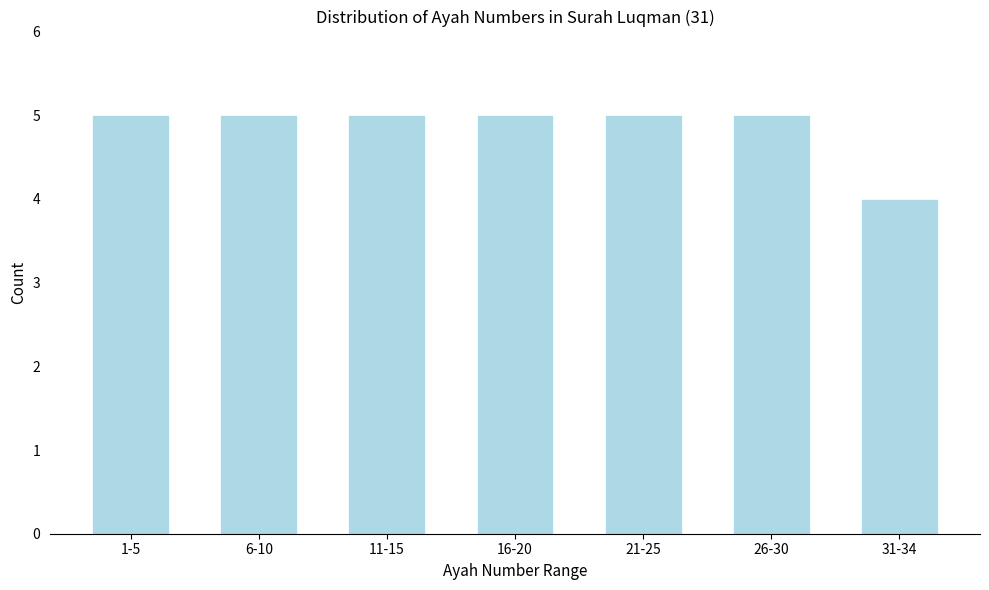

Reading left to right, list all the values displayed in this chart.

1-5=5	6-10=5	11-15=5	16-20=5	21-25=5	26-30=5	31-34=4